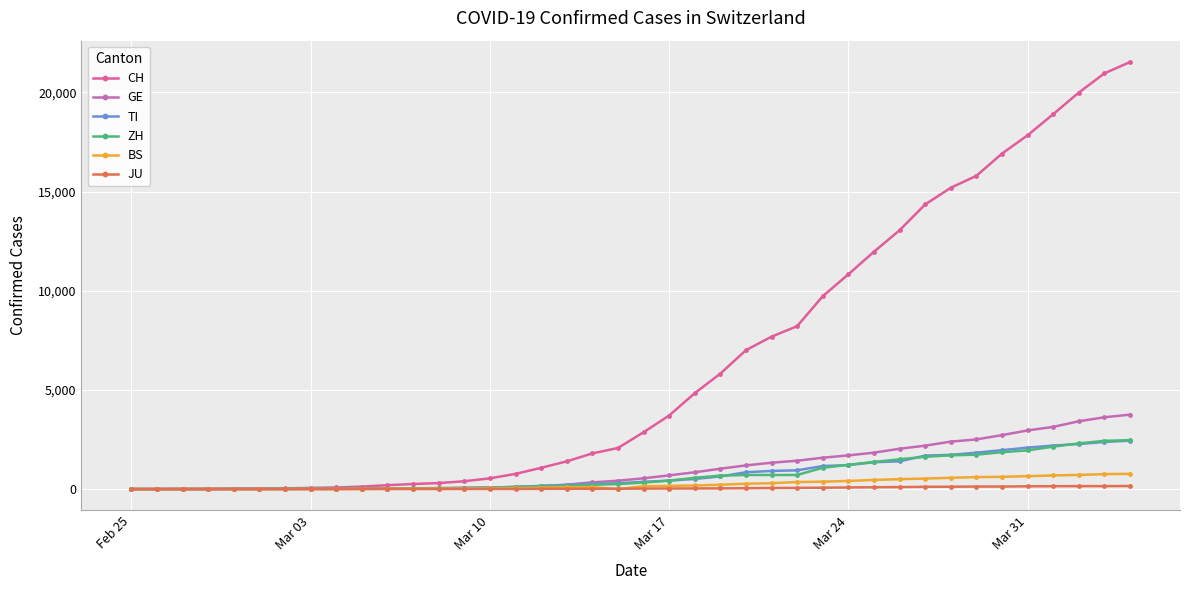

Which series has the widest spread of values?

CH